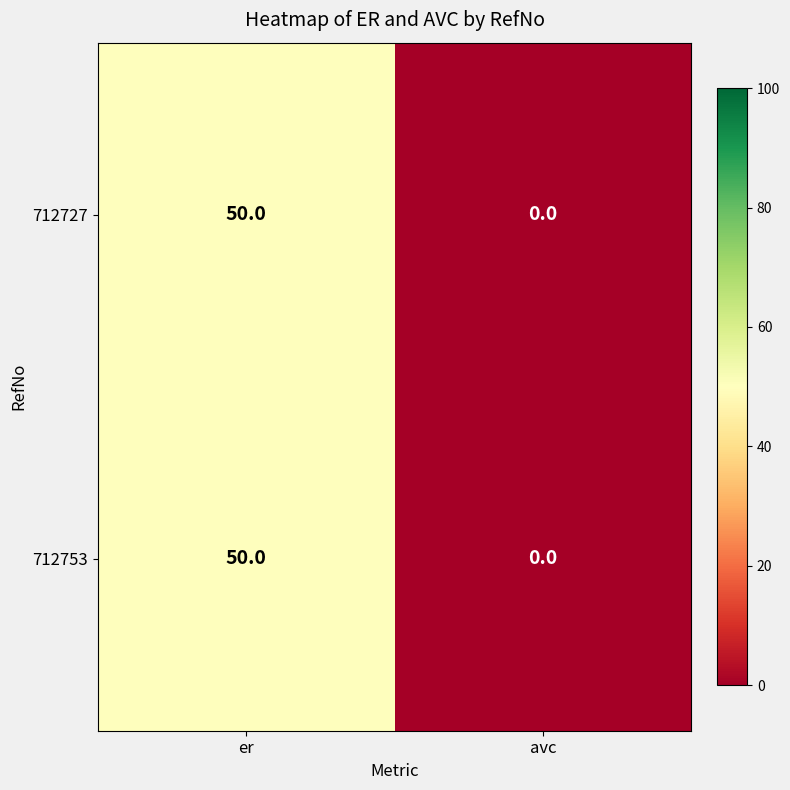

Reading left to right, list all the values displayed in this chart.

712727: 50	0
712753: 50	0